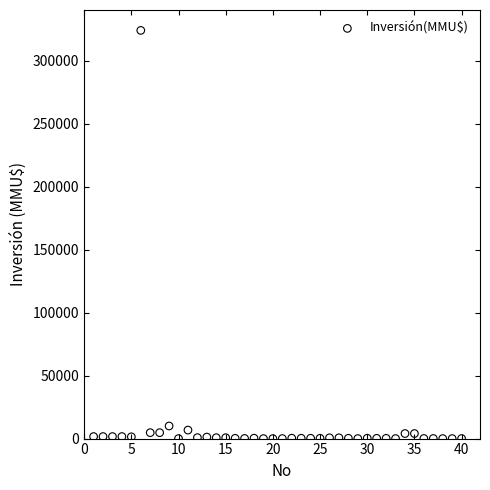

What is the range of Y values (max minus min)?

324020